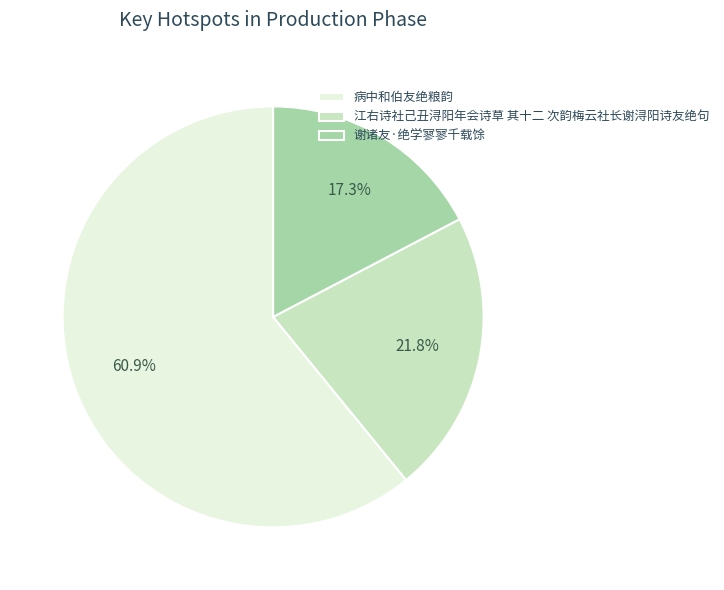

Is 病中和伯友绝粮韵 the majority of the pie?

Yes